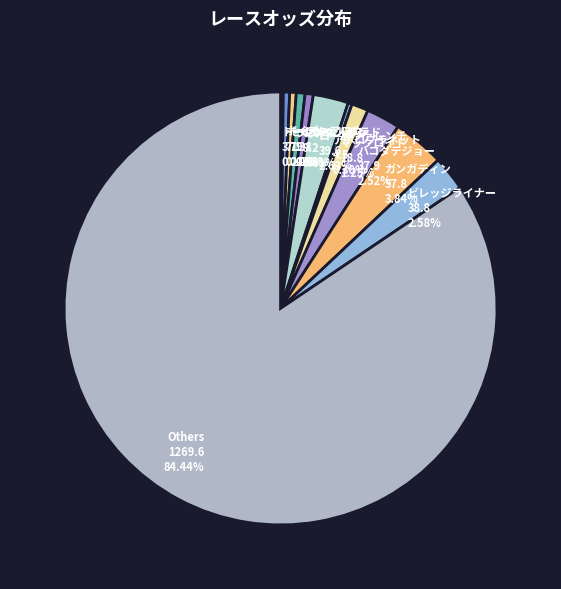

Which slice represents more than half of the pie?

Others